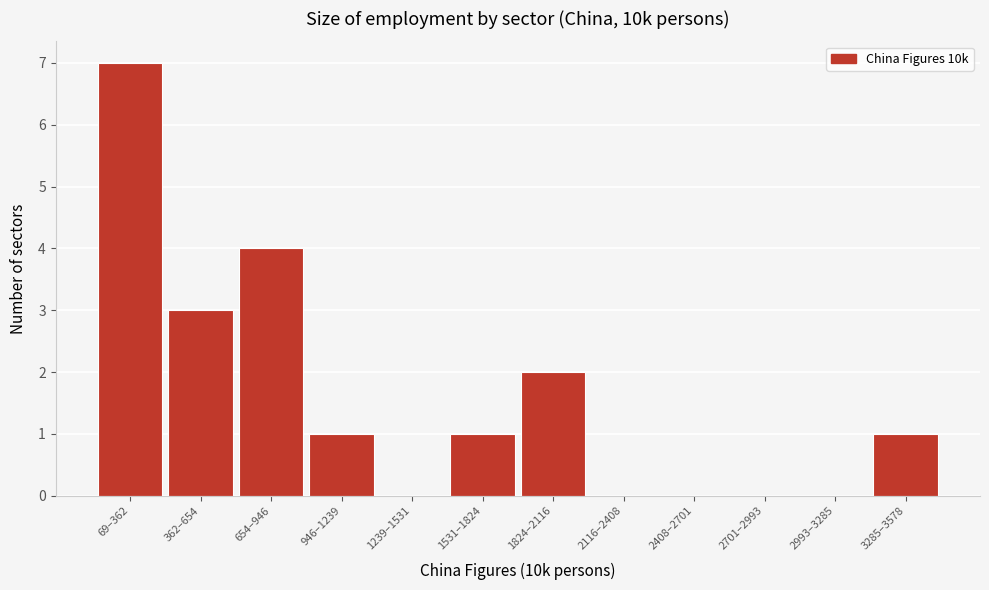

Reading right to left, transcribe all the data shown in this chart.

3285–3578=1	2993–3285=0	2701–2993=0	2408–2701=0	2116–2408=0	1824–2116=2	1531–1824=1	1239–1531=0	946–1239=1	654–946=4	362–654=3	69–362=7